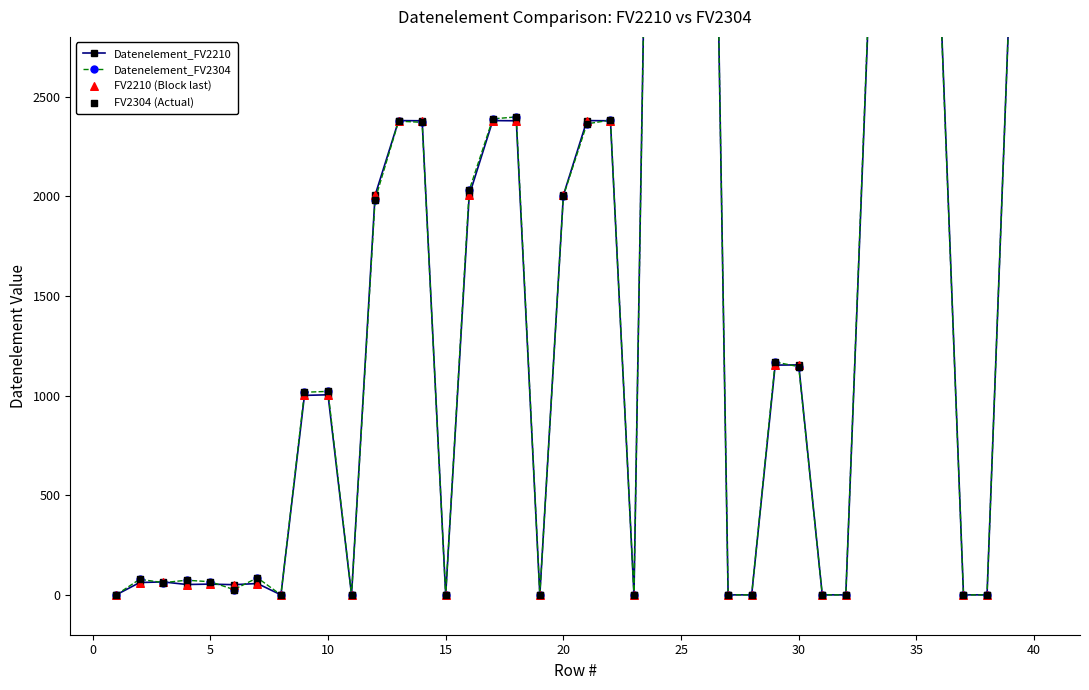

Which series has the widest spread of Y values?

Datenelement_FV2304